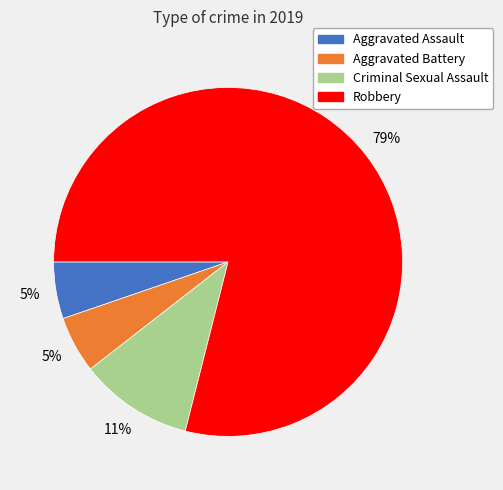

The Robbery slice represents 91% of the pie. True or false?

False